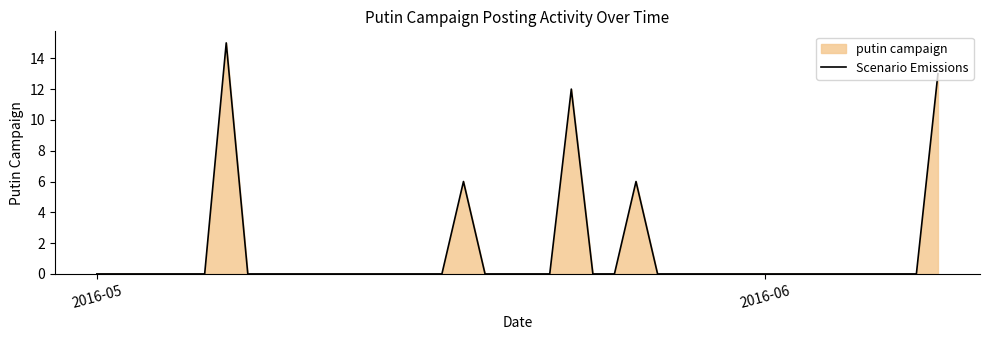

What is the difference between the maximum and second lowest values?

15